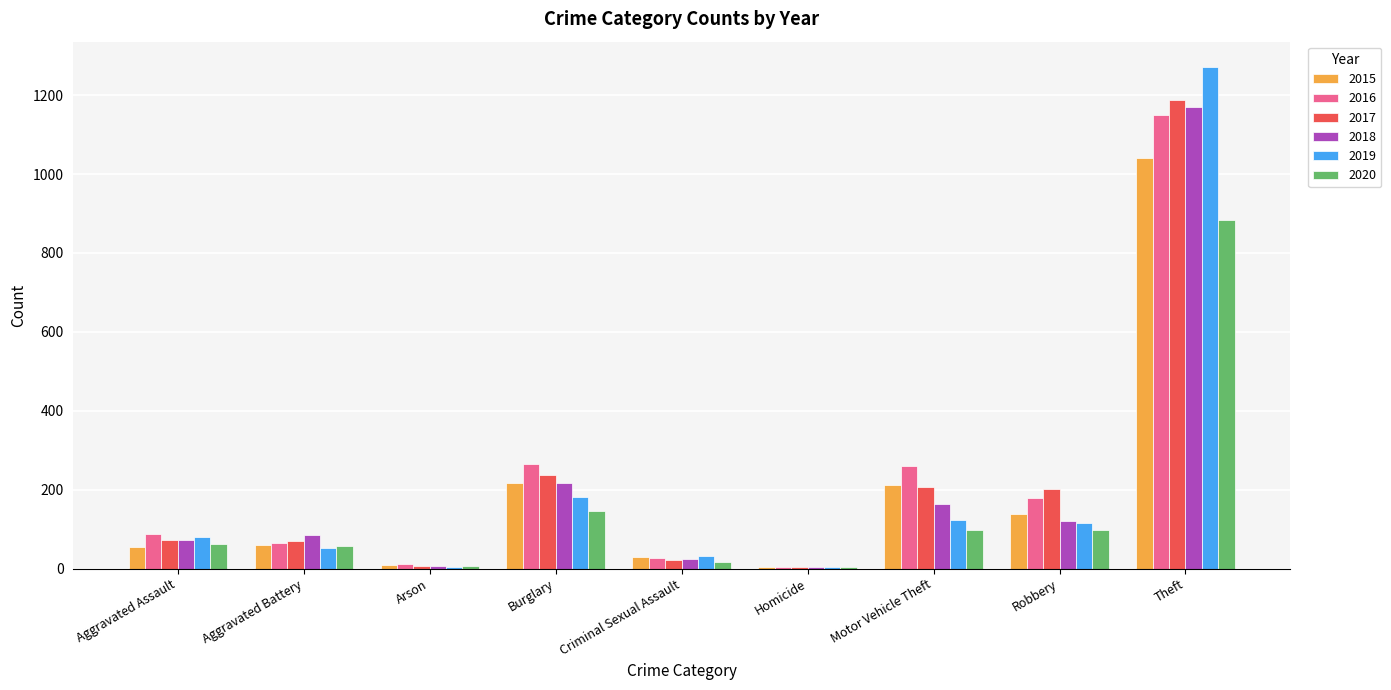

What is the difference between the 2015 values at Theft and Arson?

1031